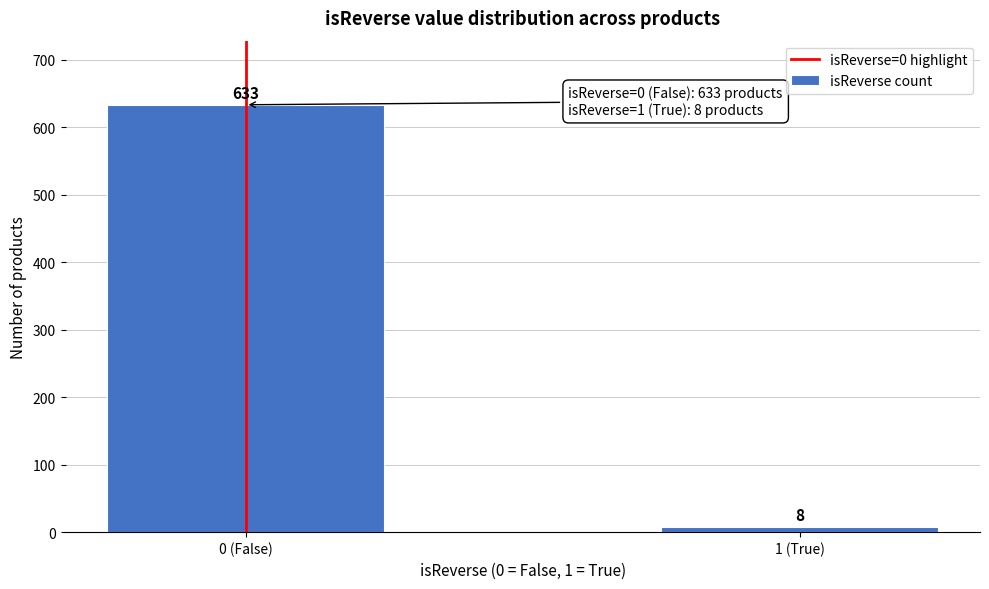

Reading right to left, list all the values displayed in this chart.

8	633